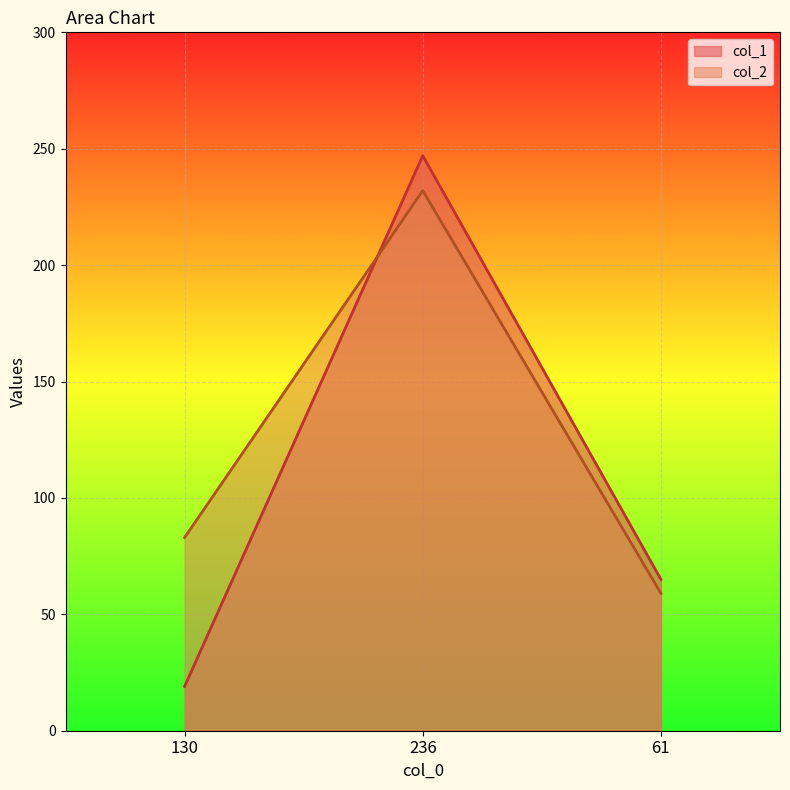

What is the value of the col_1 point at the 2nd from the left?

247